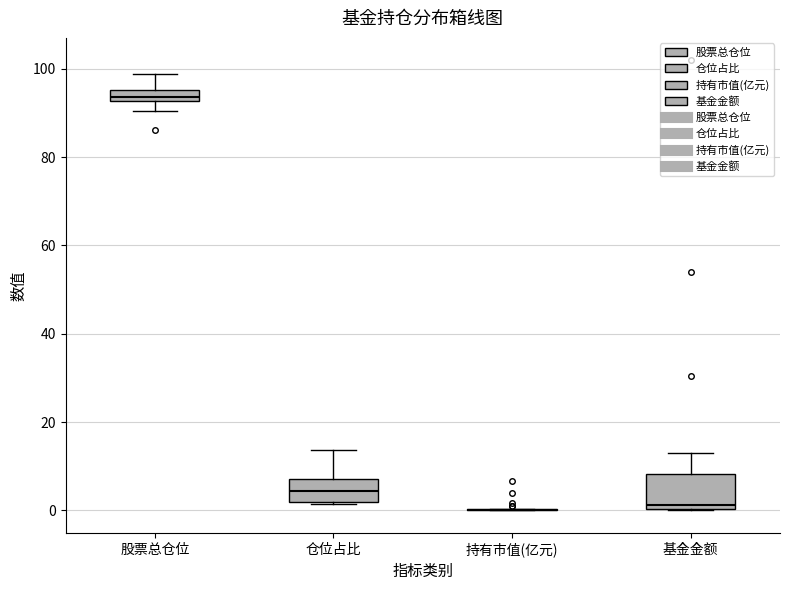

Which box is the tallest, from its lower edge to its upper edge?

基金金额